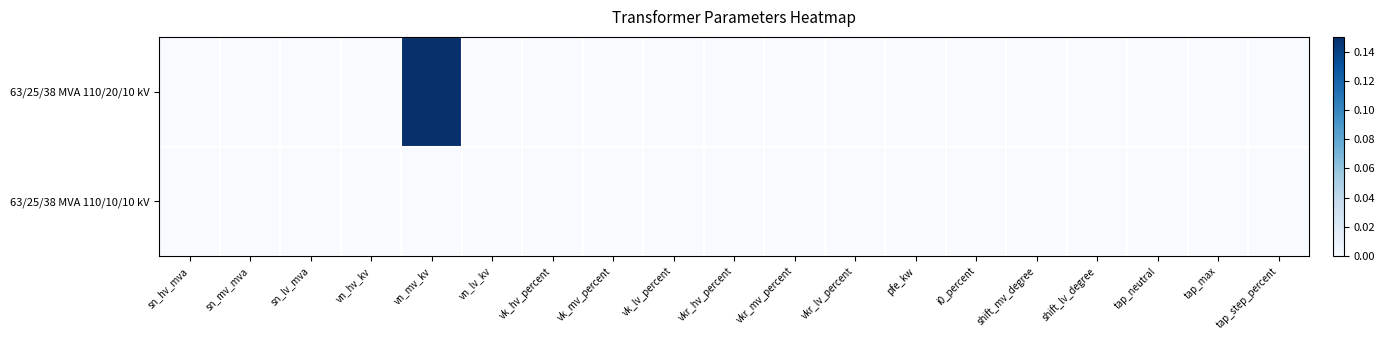

At vn_lv_kv, list the series in order from largest to smallest.

63/25/38 MVA 110/20/10 kV, 63/25/38 MVA 110/10/10 kV